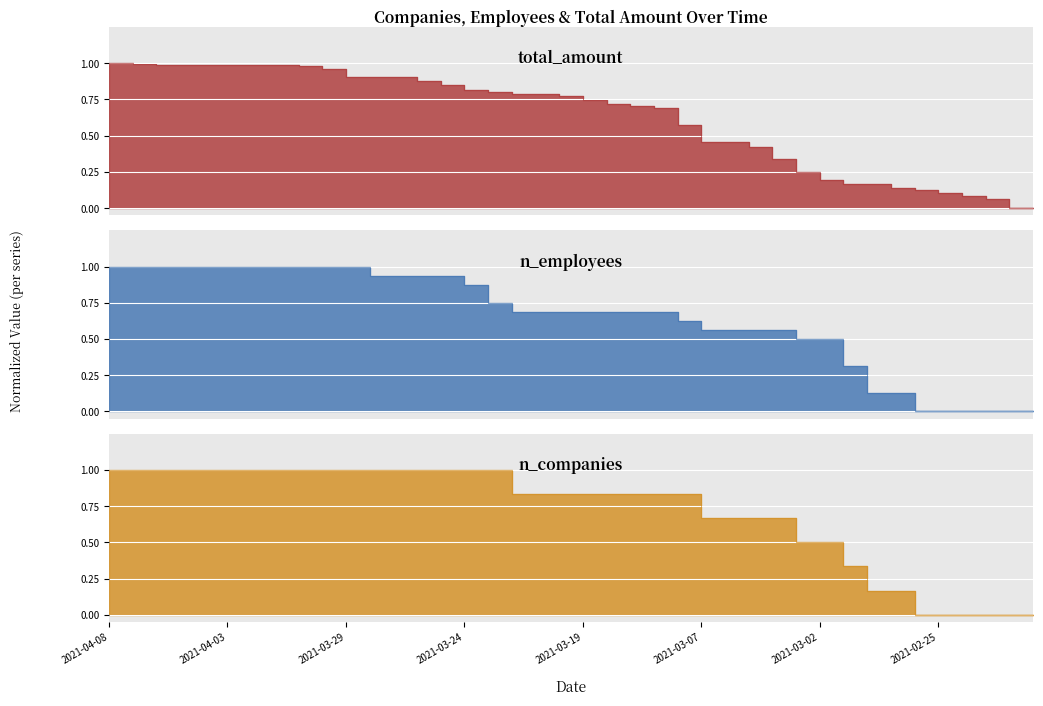

Rank the series at 2021-04-08 from highest to lowest value.

total_amount, n_employees, n_companies